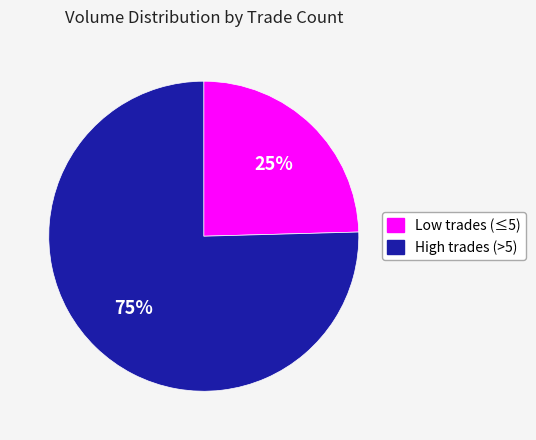

Rank the categories by value from highest to lowest.

High trades (>5), Low trades (≤5)